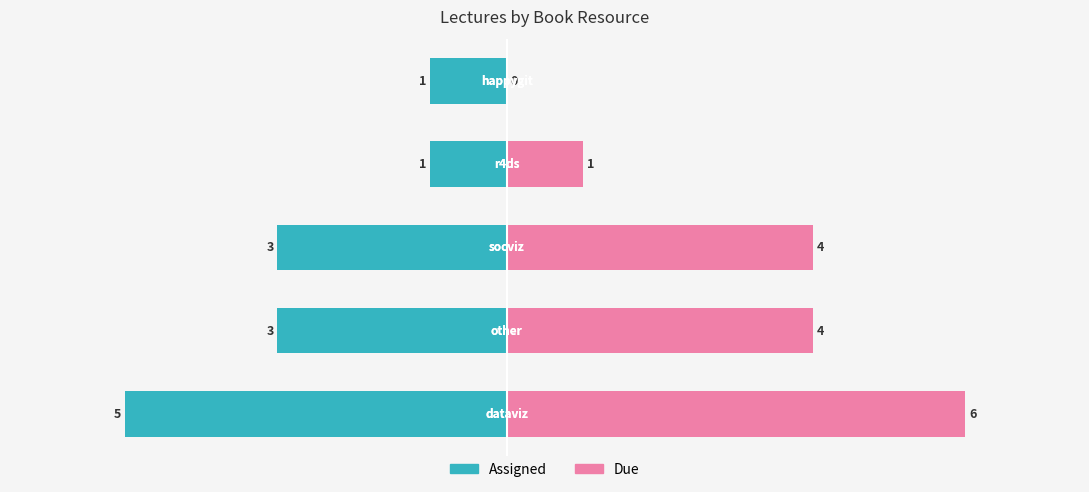

What is the average value of the Due series?

3